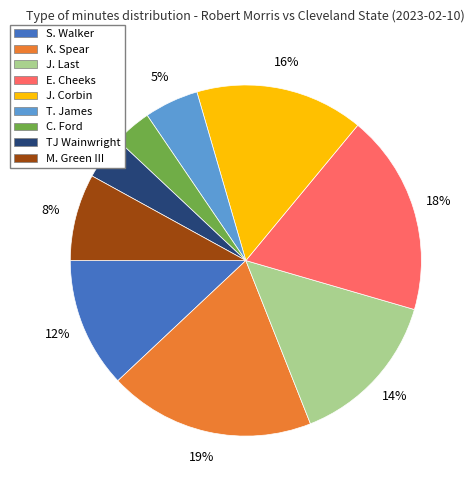

Do J. Corbin and TJ Wainwright together represent more than half of the pie?

No